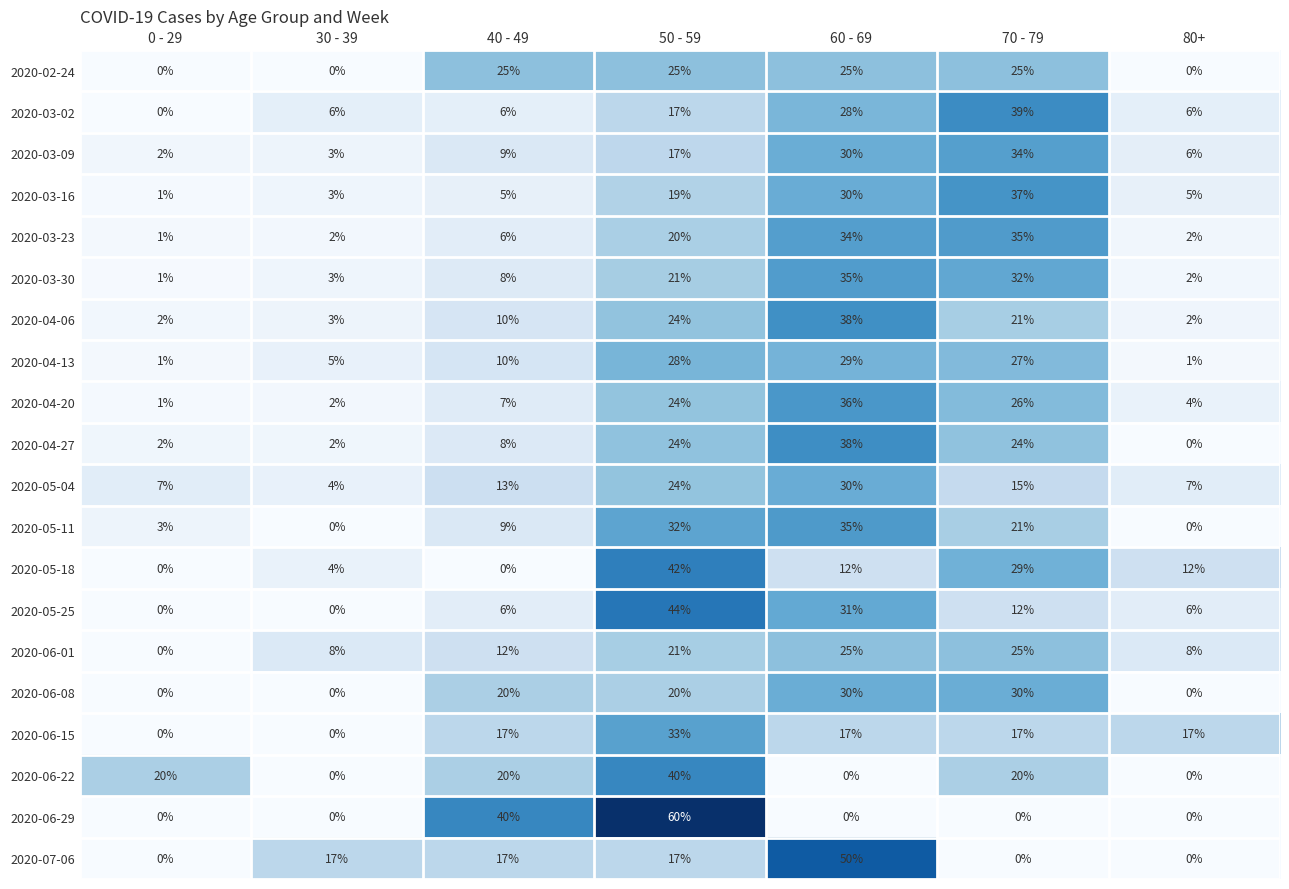

Is it true that 2020-06-22 equals 20 at 70 - 79?

True